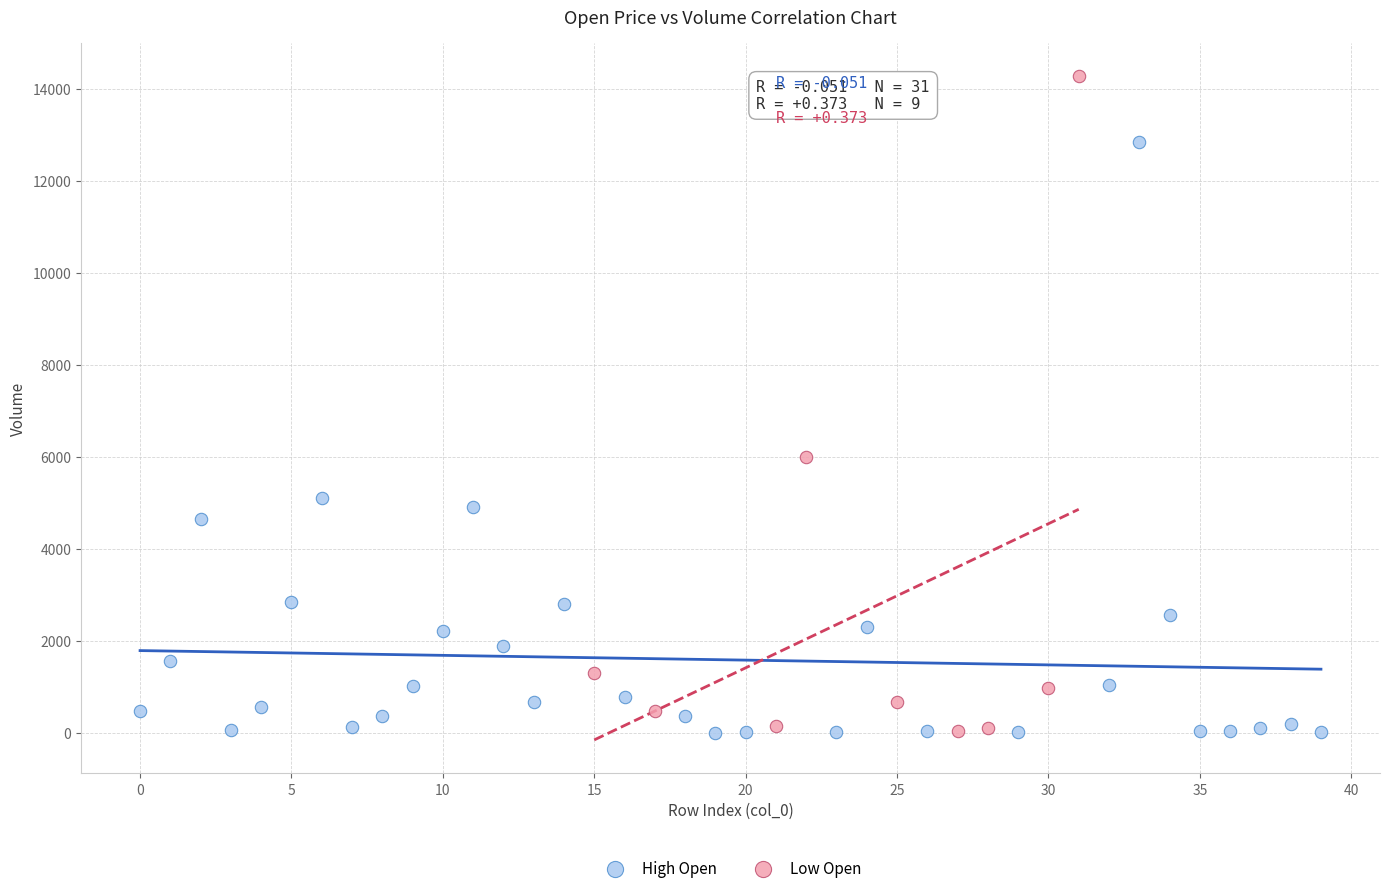

Which series has the widest spread of Y values?

Low Open